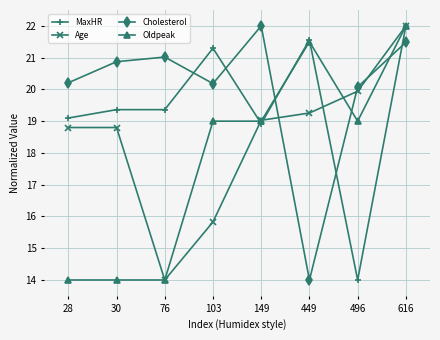

Reading right to left, what are all the values shown in this chart?

MaxHR: 616=22.0	496=14.0	449=21.6	149=18.9	103=21.3	76=19.4	30=19.4	28=19.1
Age: 616=22.0	496=19.9	449=19.3	149=19.0	103=15.8	76=14.0	30=18.8	28=18.8
Cholesterol: 616=21.5	496=20.1	449=14.0	149=22.0	103=20.2	76=21.0	30=20.9	28=20.2
Oldpeak: 616=22.0	496=19.0	449=21.5	149=19.0	103=19.0	76=14.0	30=14.0	28=14.0